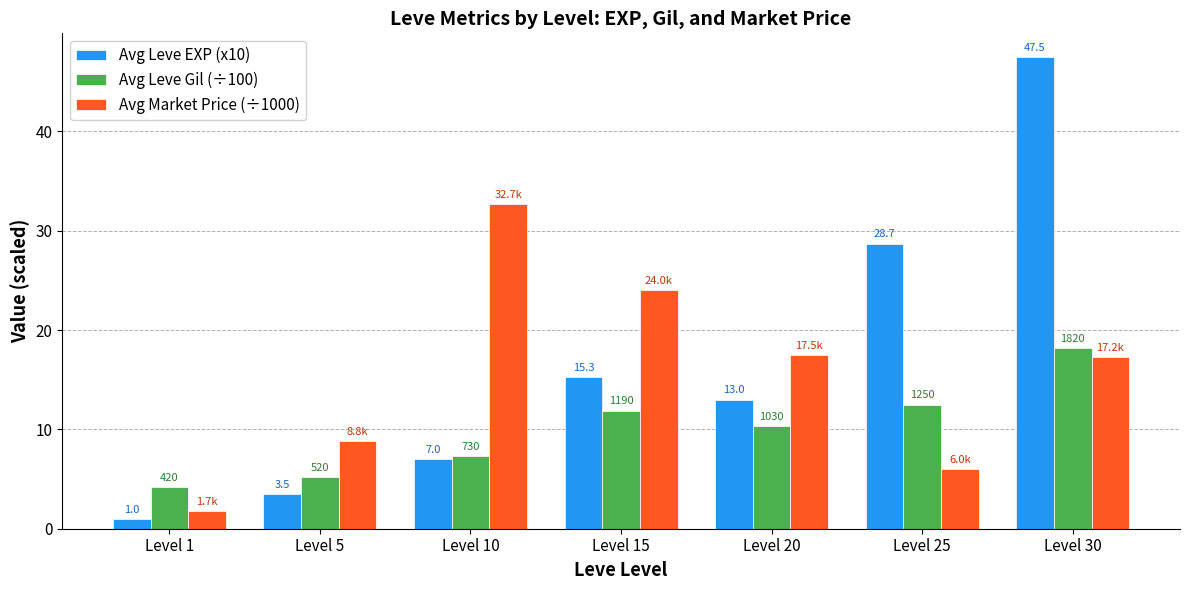

What is the minimum value shown in the chart?

1.0